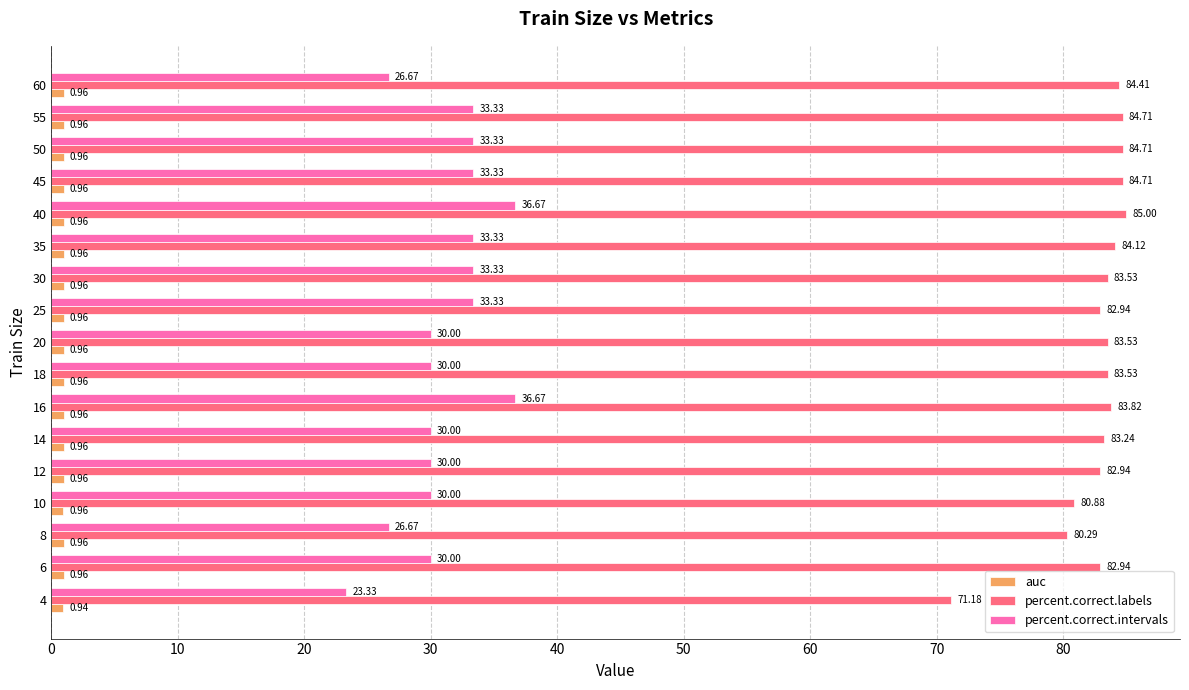

Which series has the largest total across all categories?

percent.correct.labels